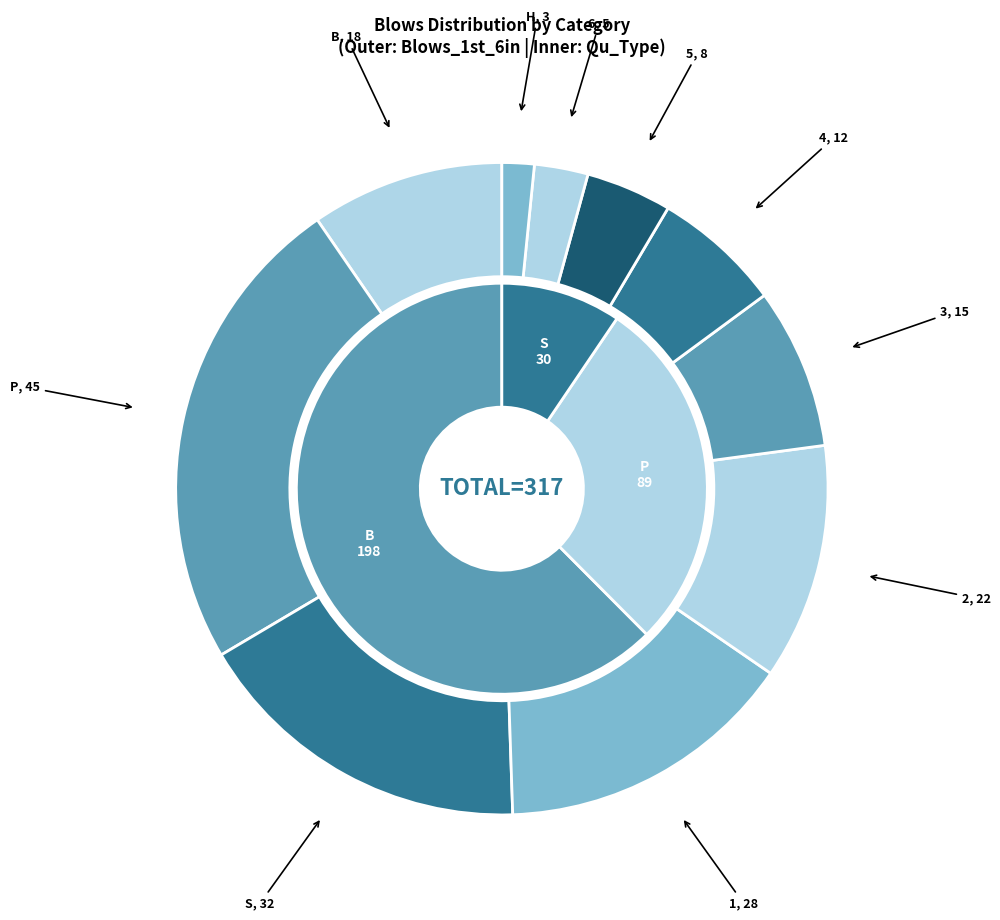

To the nearest percent, what portion does 1 represent?

15%